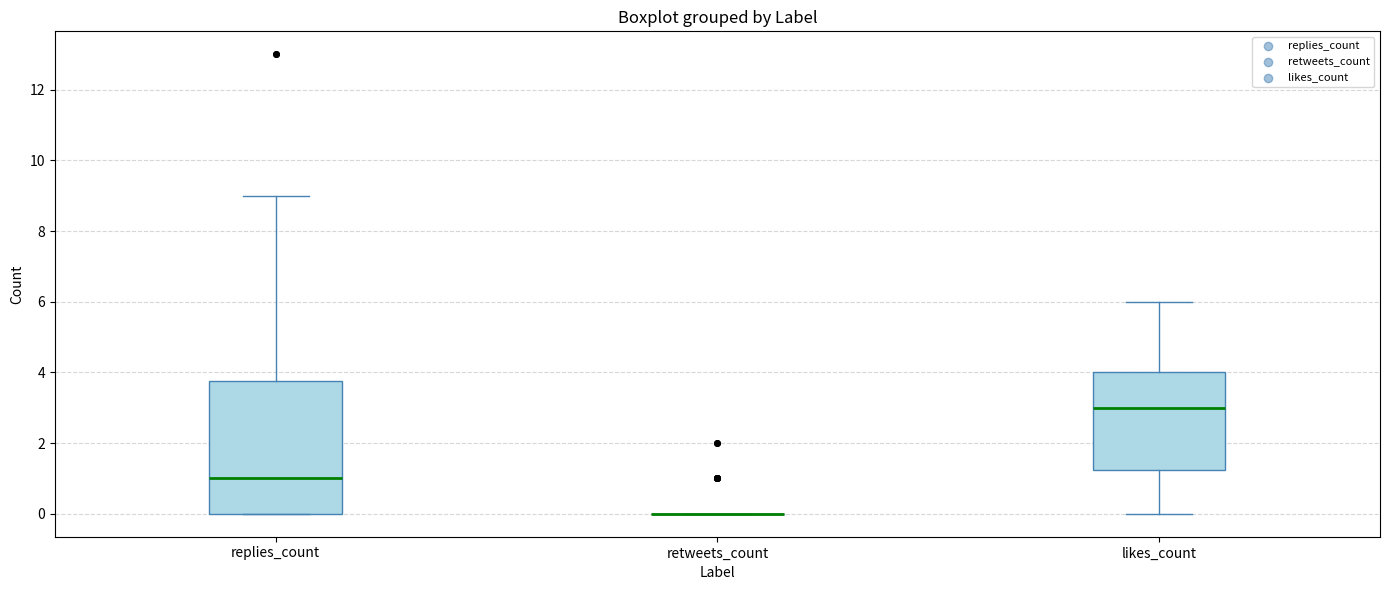

Which box is the tallest, from its lower edge to its upper edge?

replies_count